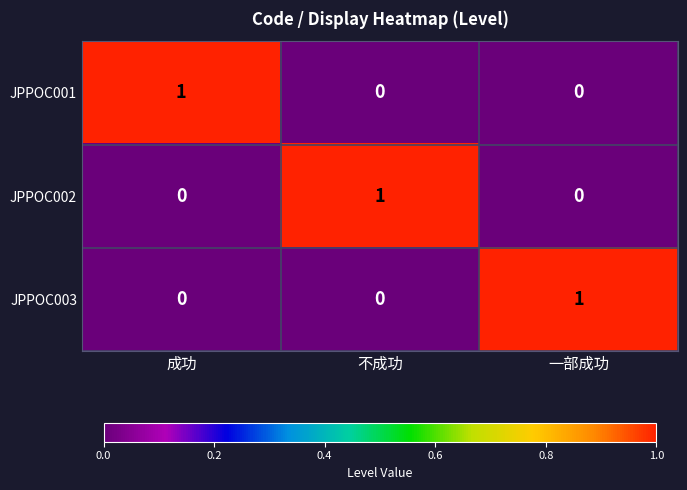

At how many categories does at least one series exceed 0?

3